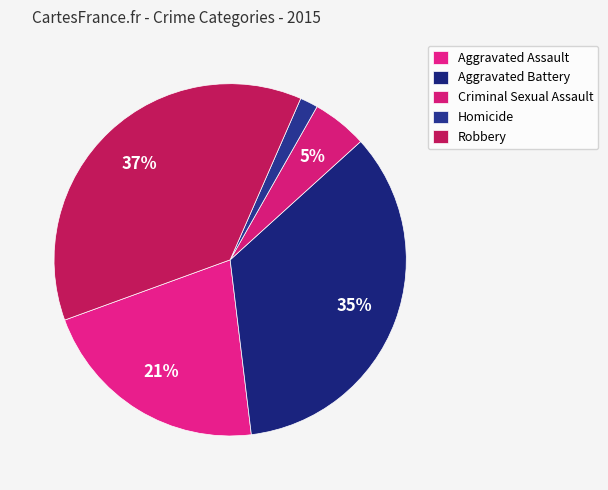

Count the number of slices in the pie.

5